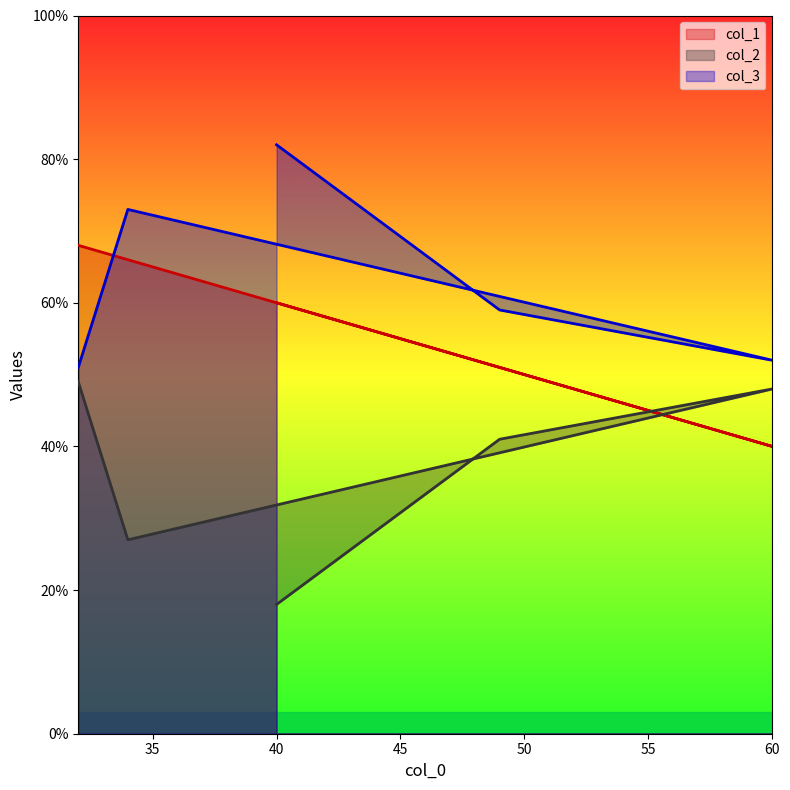

How many values in the col_2 series are below 41?

2